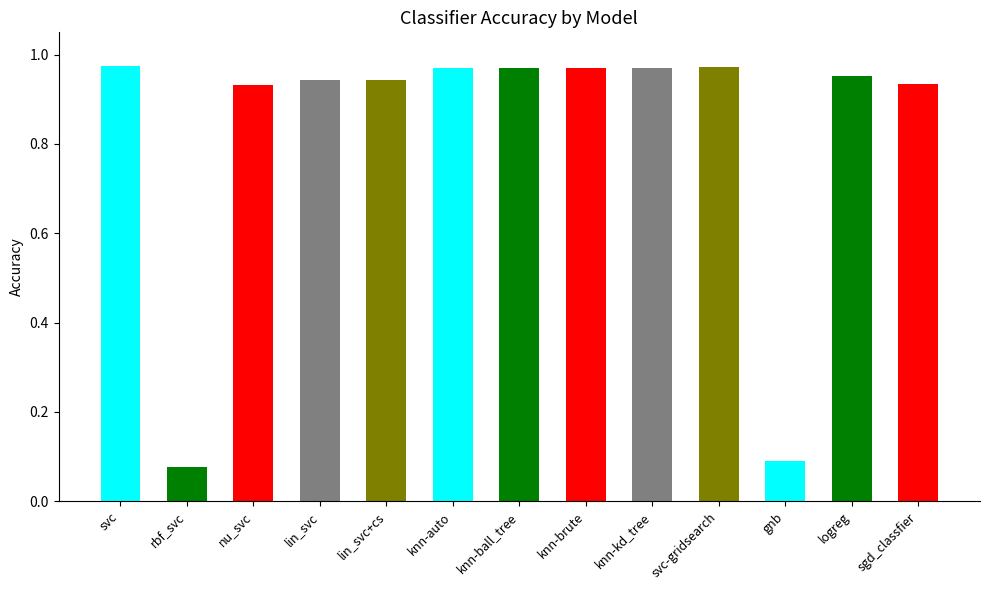

Reading left to right, list all the values displayed in this chart.

1.0	0.1	0.9	0.9	0.9	1.0	1.0	1.0	1.0	1.0	0.1	1.0	0.9